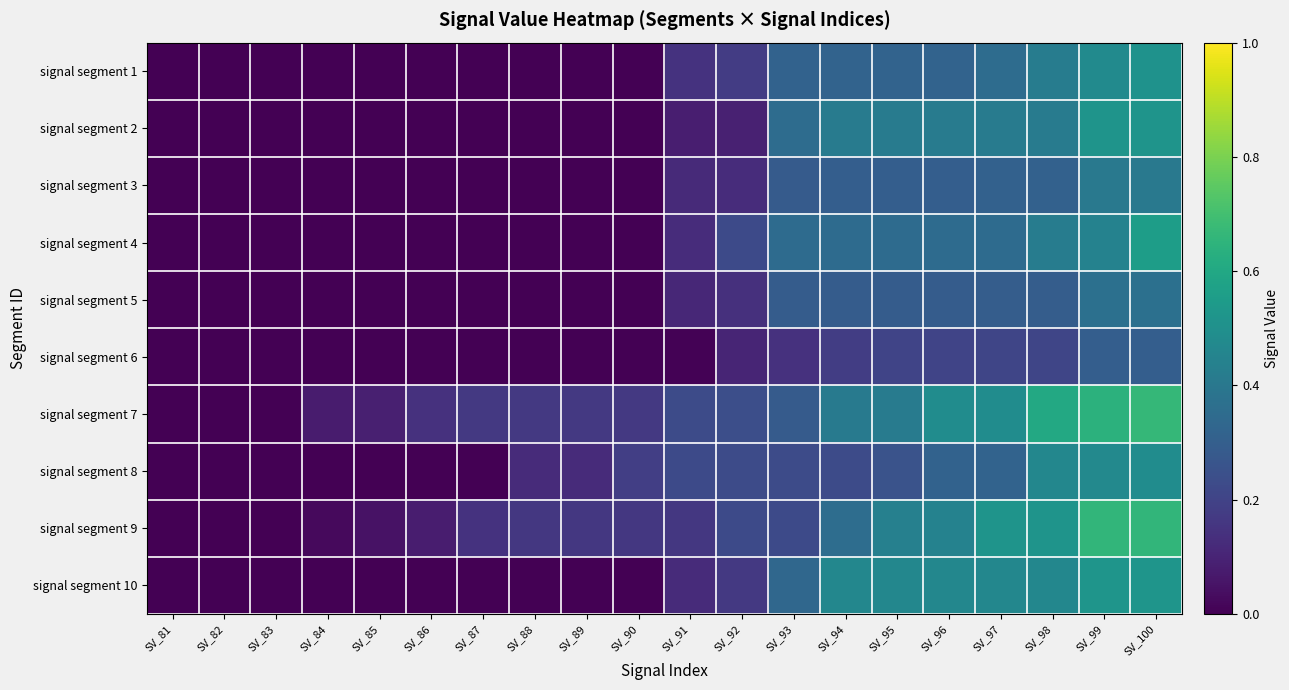

What is the spread (max minus min) of values at SV_87?

0.2